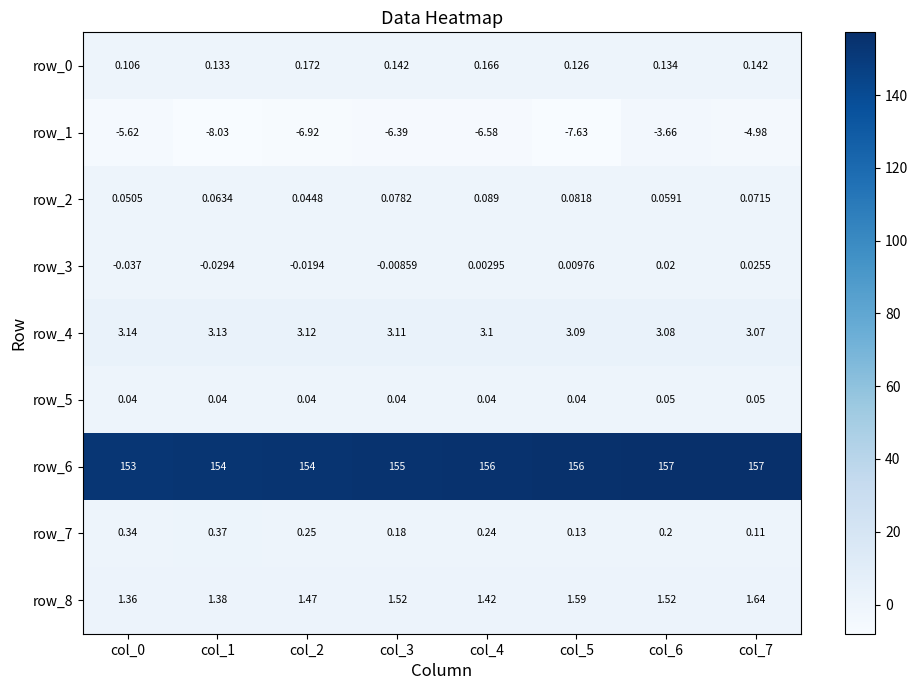

Is the value of row_7 at col_7 greater than the value of row_1 at col_3?

Yes